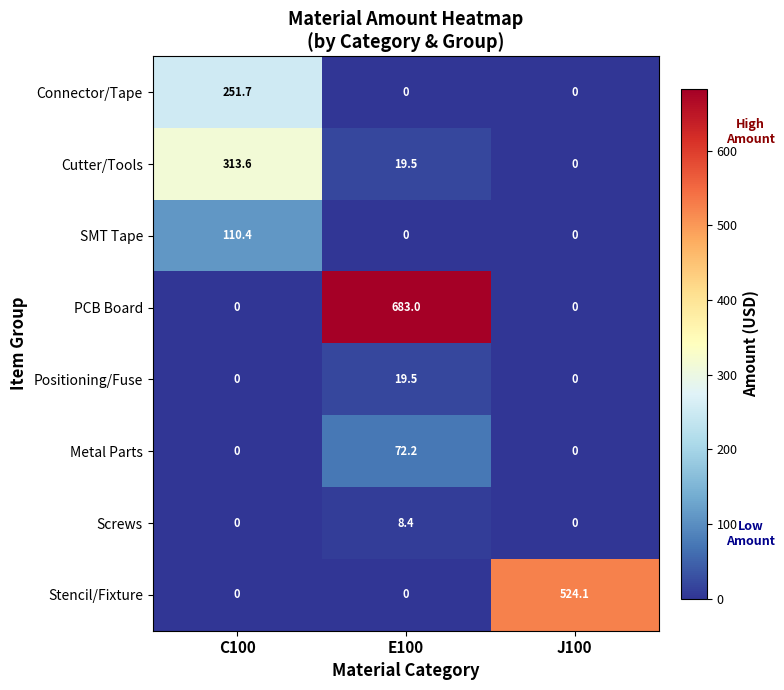

What is the average value of the Positioning/Fuse series?

6.5